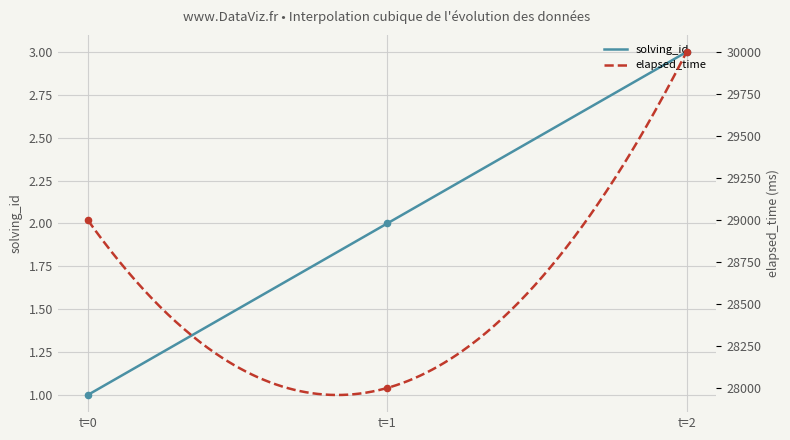

Which series reaches the minimum Y coordinate?

solving_id